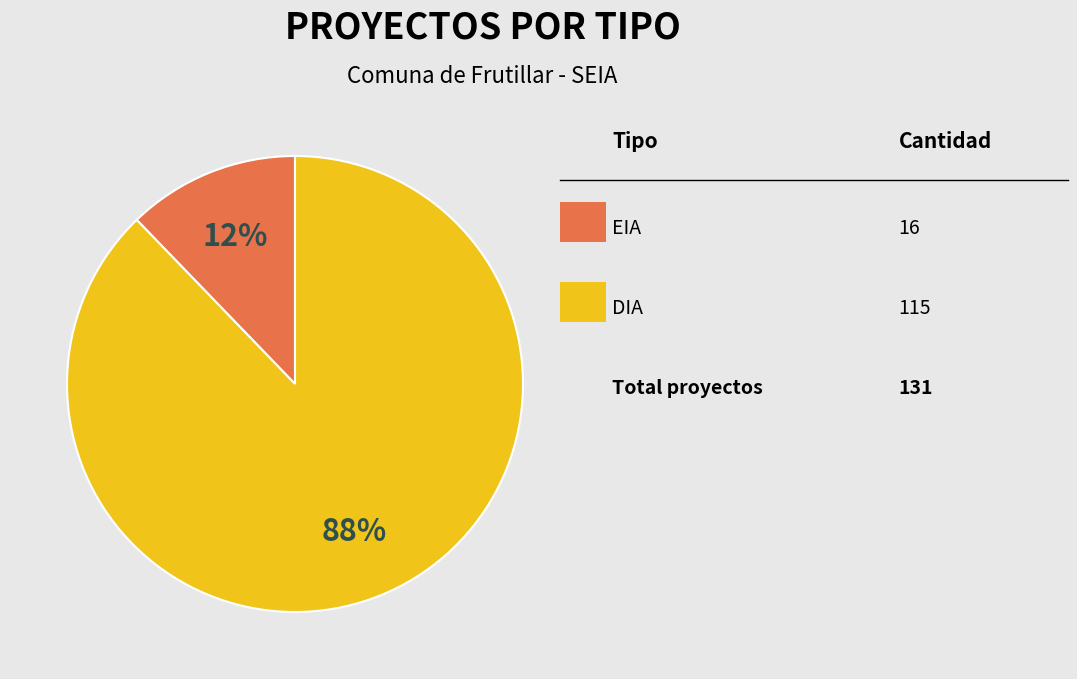

Is there any slice that represents more than half of the pie?

Yes